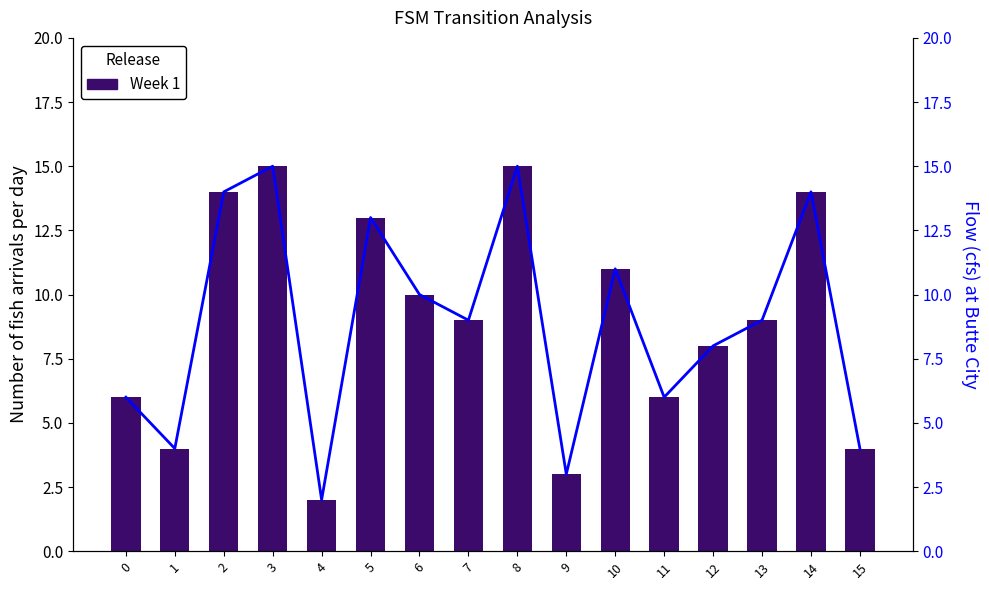

Are the bars horizontal?

No